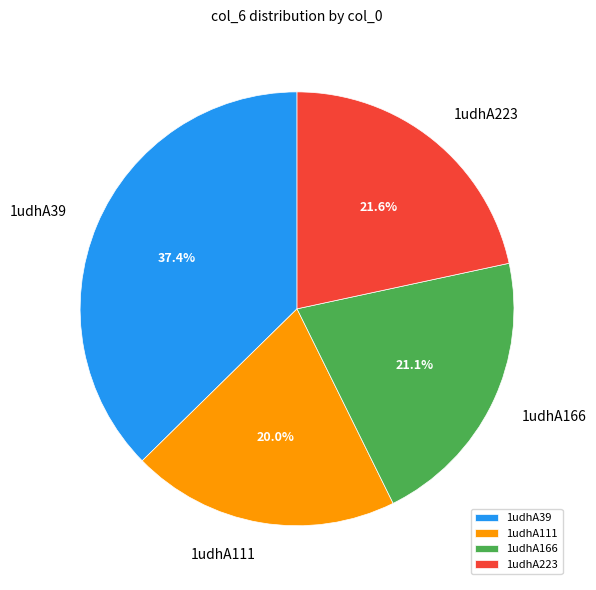

Count the number of slices in the pie.

4